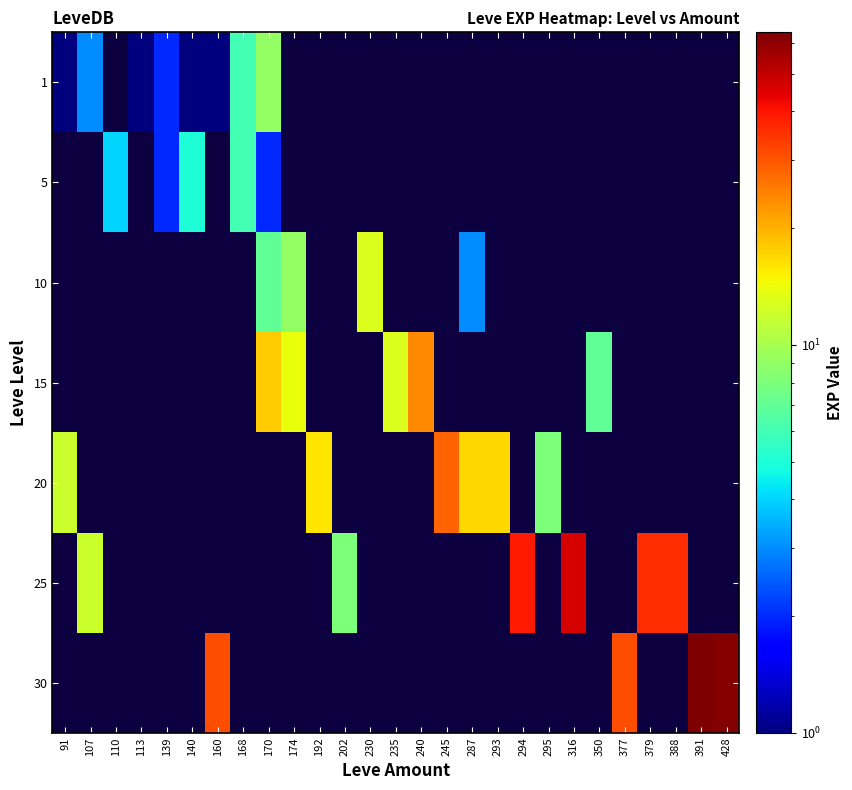

At which category is the sum across all series the highest?

391